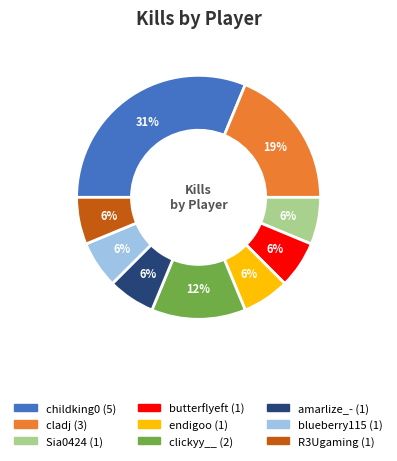

To the nearest percent, what is the average slice percentage?

11%